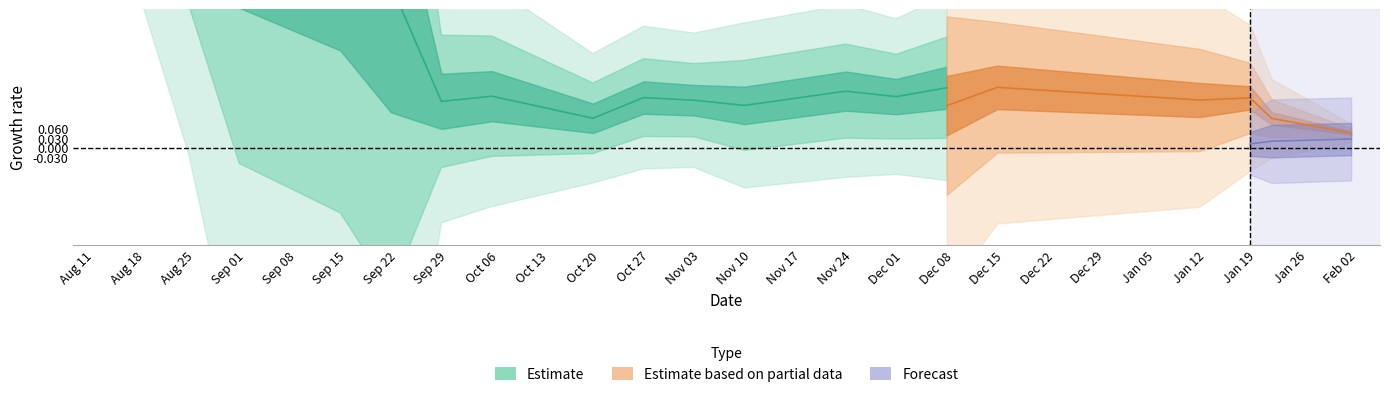

Does the chart display data point markers on the line(s)?

No